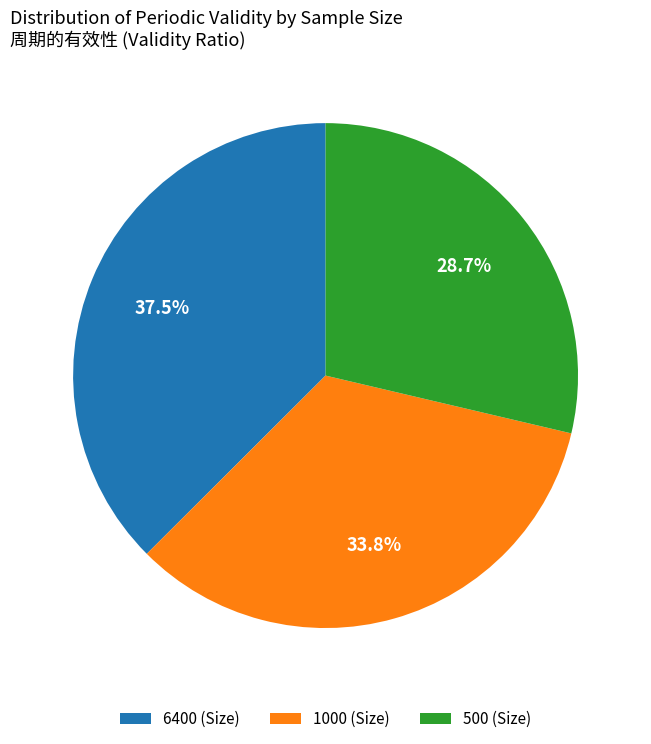

Which has a higher value, 1000 (Size) or 6400 (Size)?

6400 (Size)